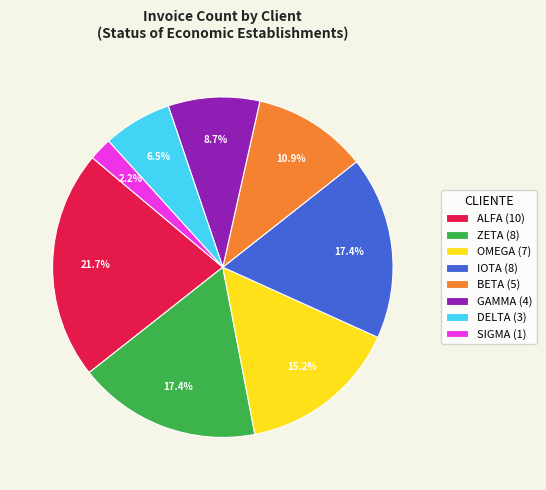

How many slices are in this pie chart?

8